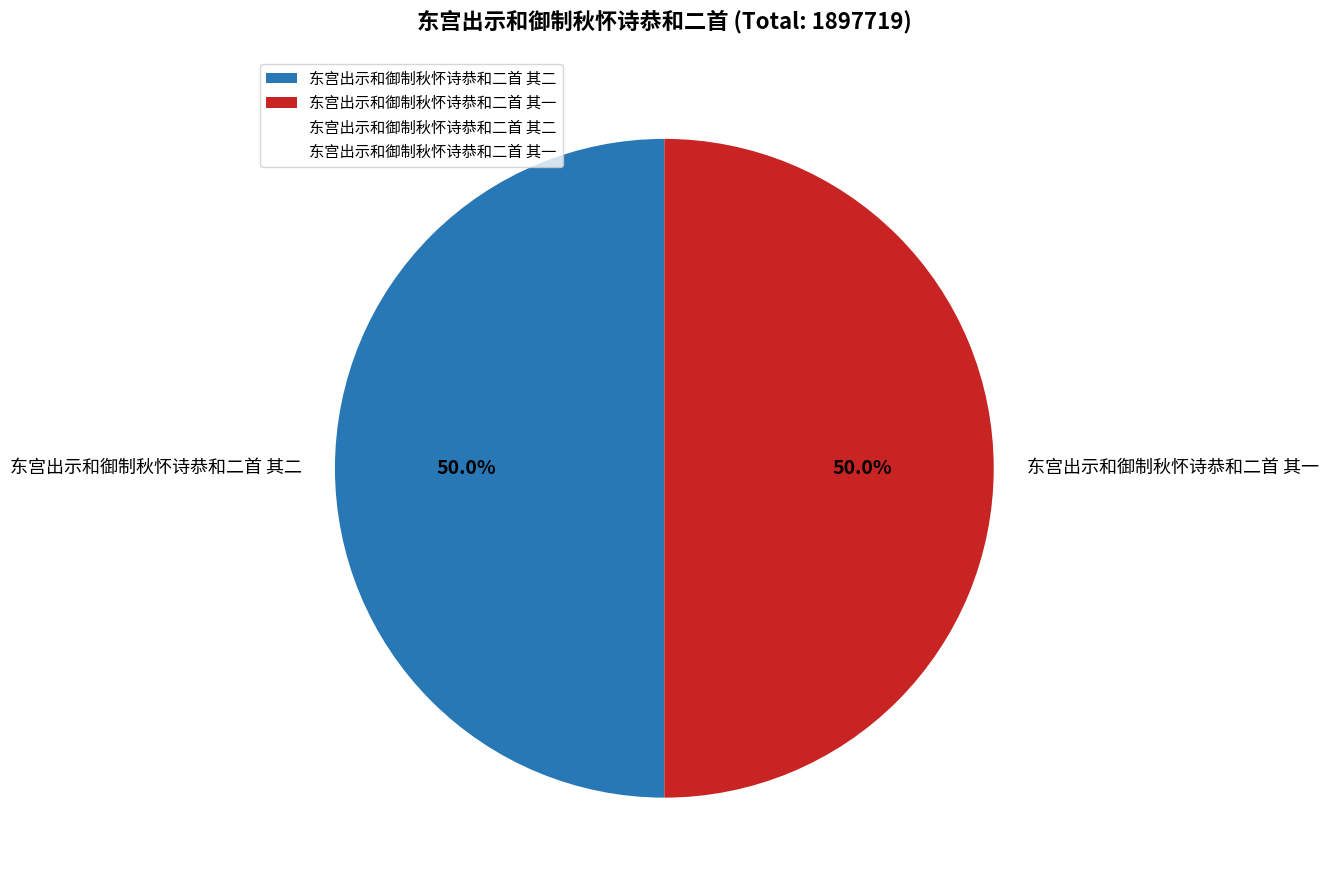

How many slices are in this pie chart?

2